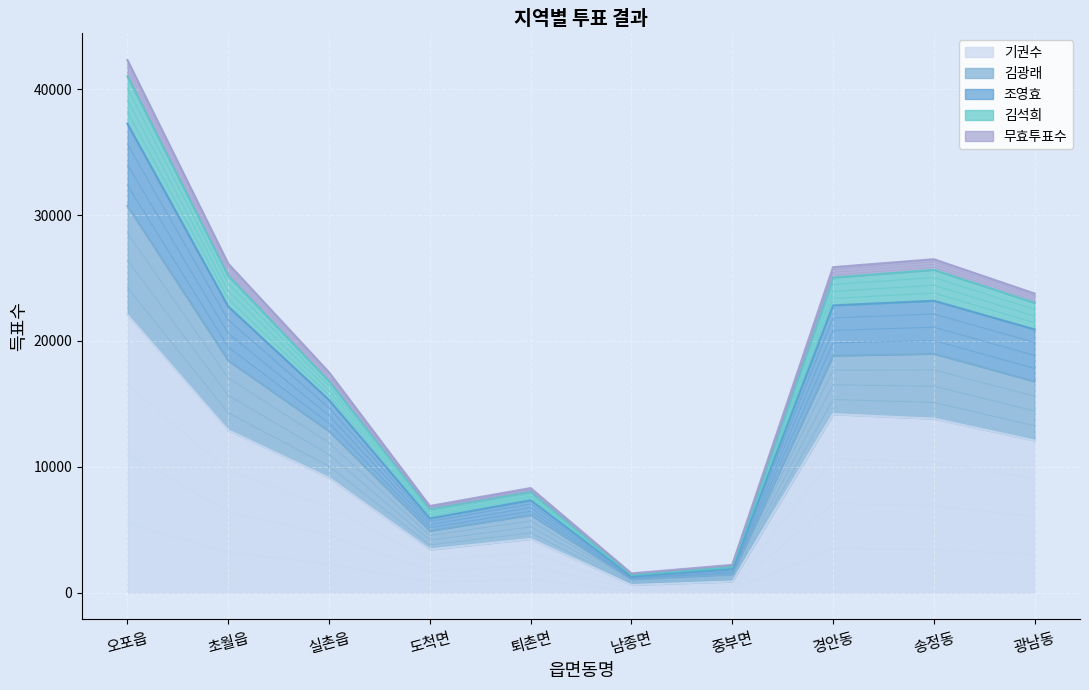

What is the approximate value of 기권수 at 퇴촌면?

4276